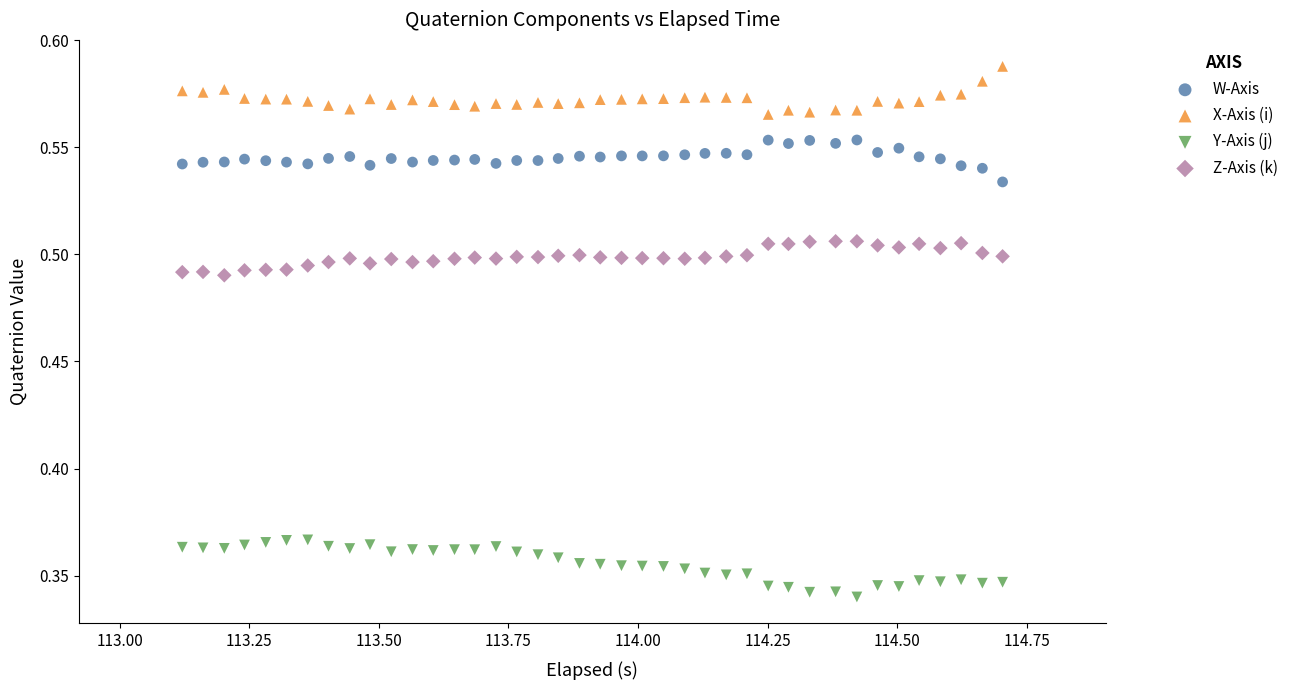

Which series contains the lowest Y value?

Y-Axis (j)